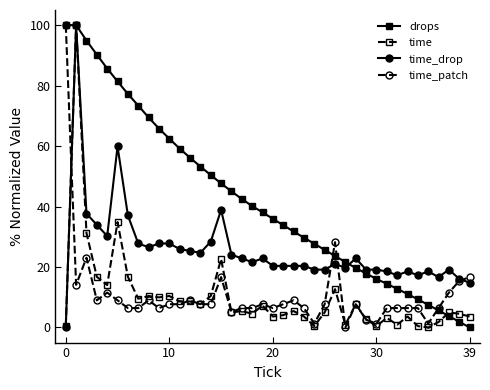

Which series has the largest total across all categories?

drops